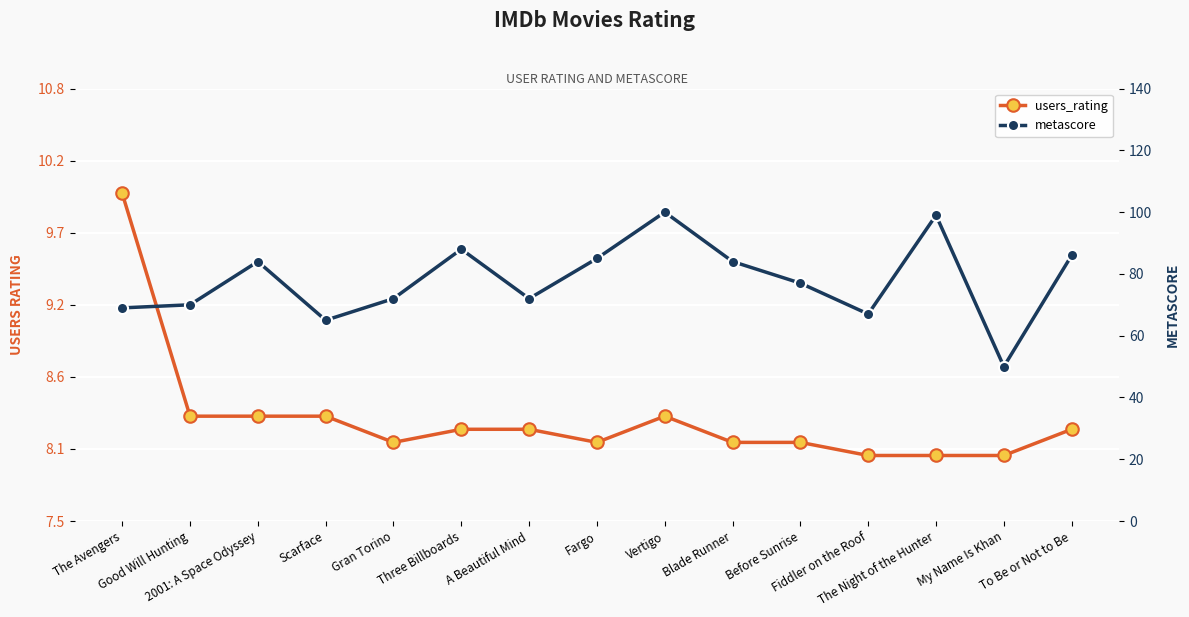

At which category does the chart reach its minimum across all series?

Fiddler on the Roof